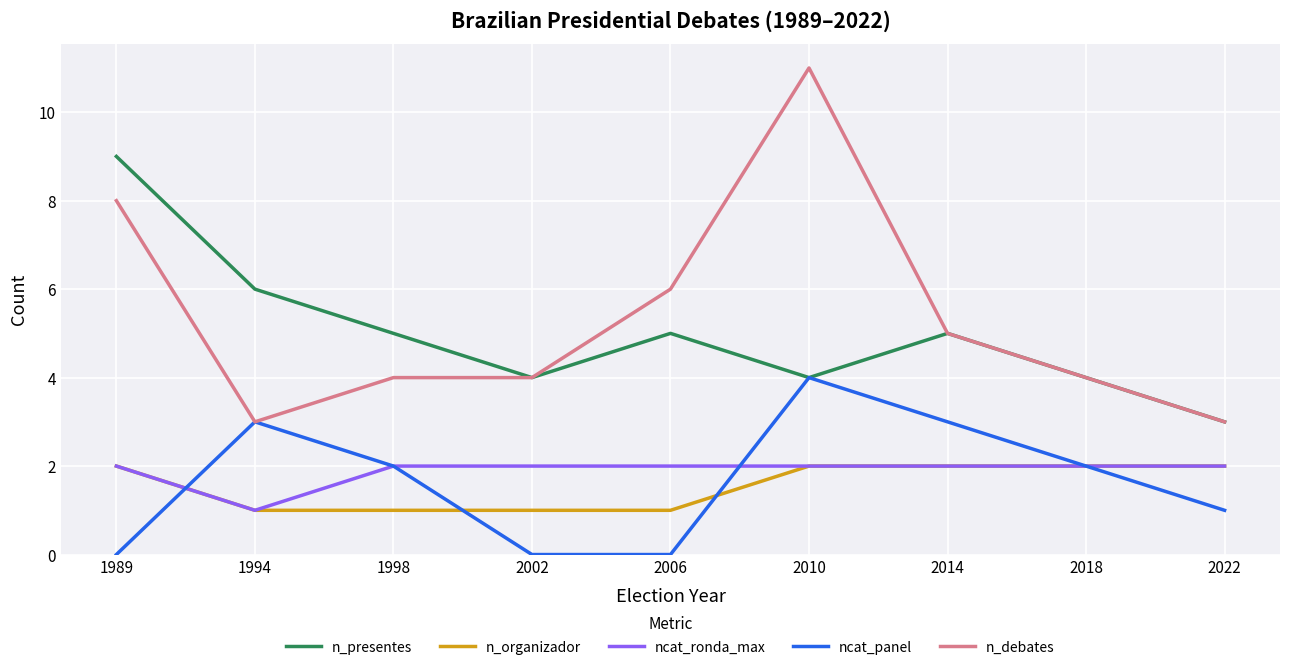

What is the total value across all series at 1994?

14